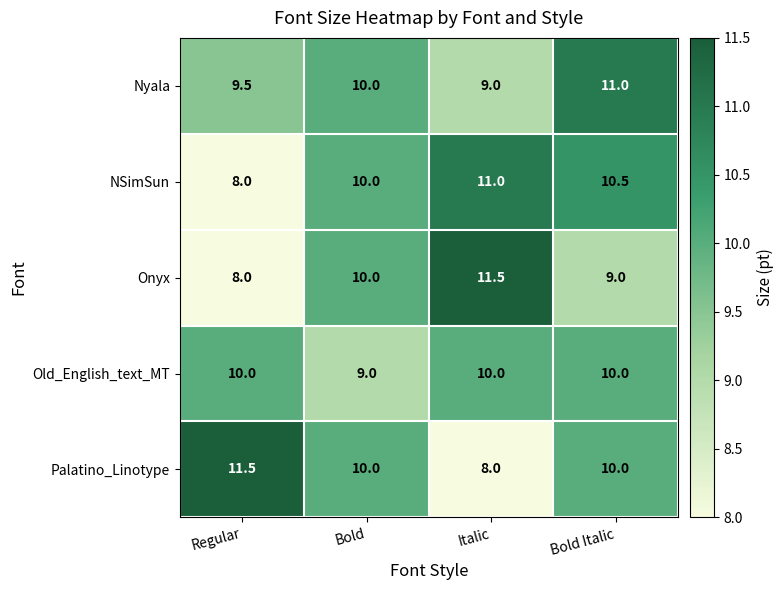

What is the average value of the Nyala series?

9.9